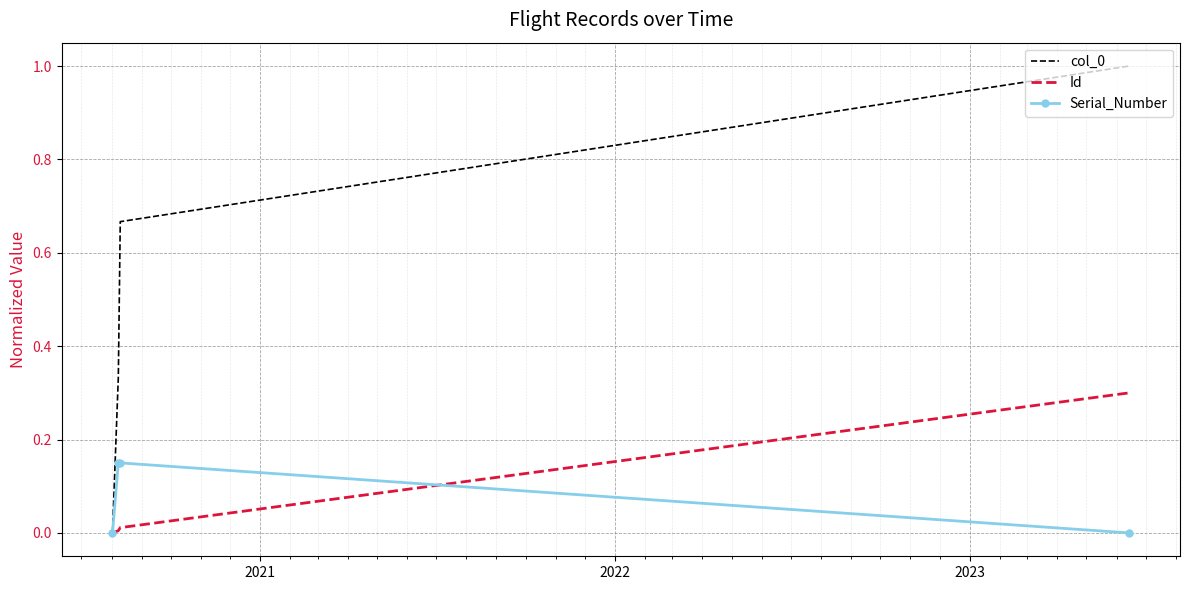

What is the highest value of the col_0 series?

1.0